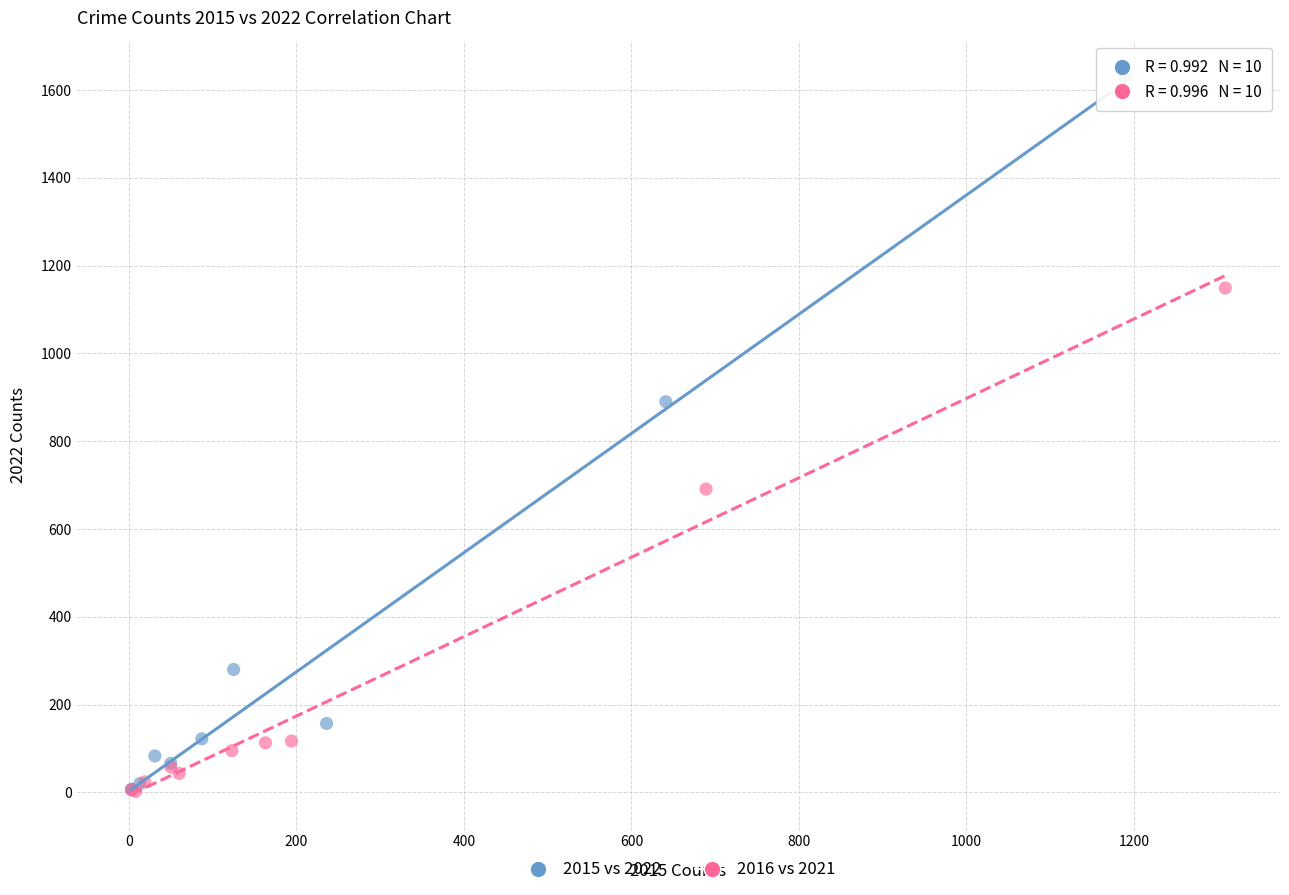

Which series contains the highest Y value?

2015 vs 2022